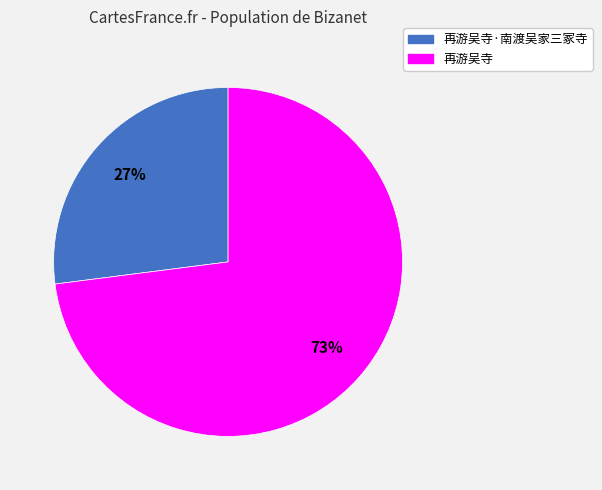

Is it true that 再游吴寺·南渡吴家三冢寺 is 27% of the pie?

True